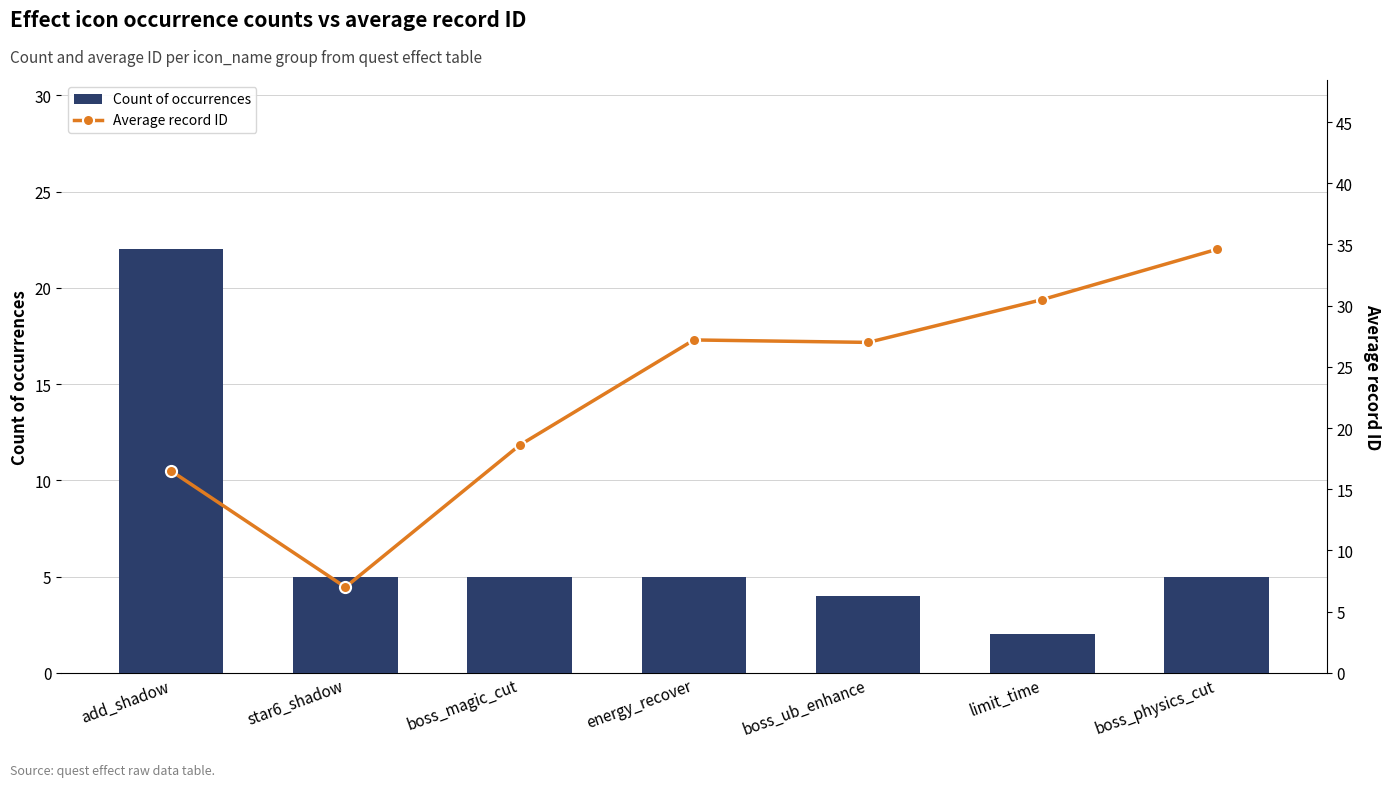

Which series has the widest spread of values?

Average record ID